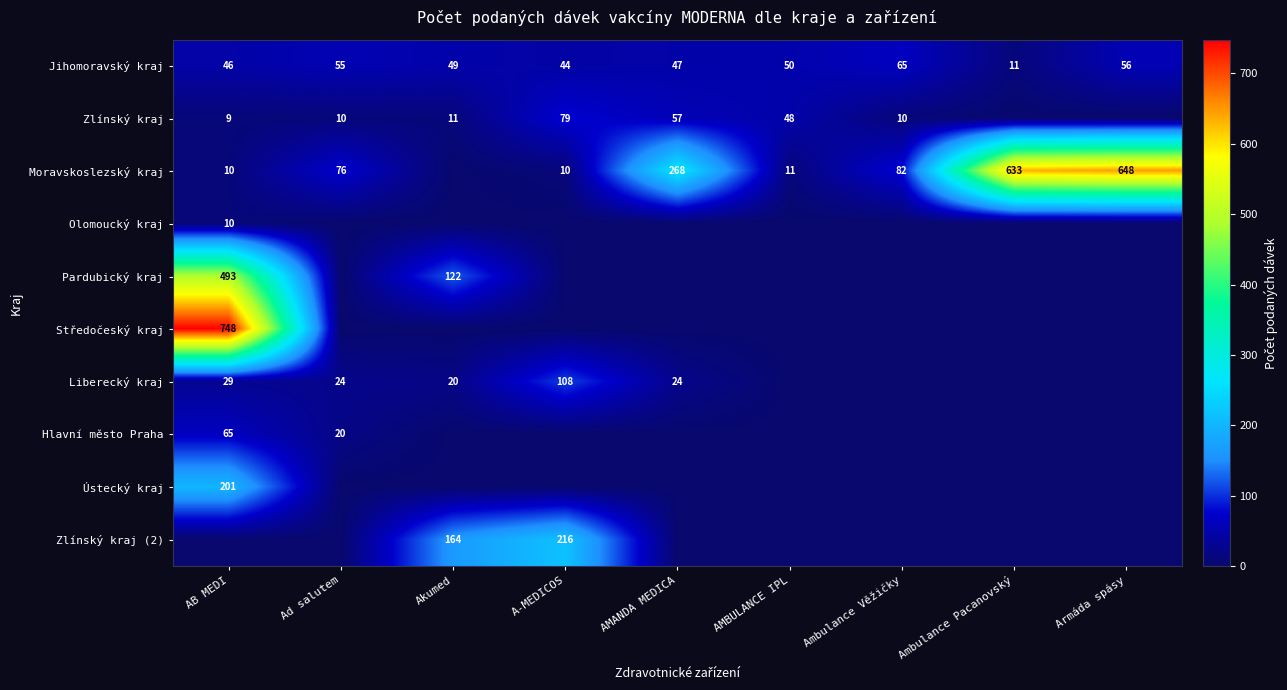

At which label does Jihomoravský kraj reach its minimum?

Ambulance Pacanovský